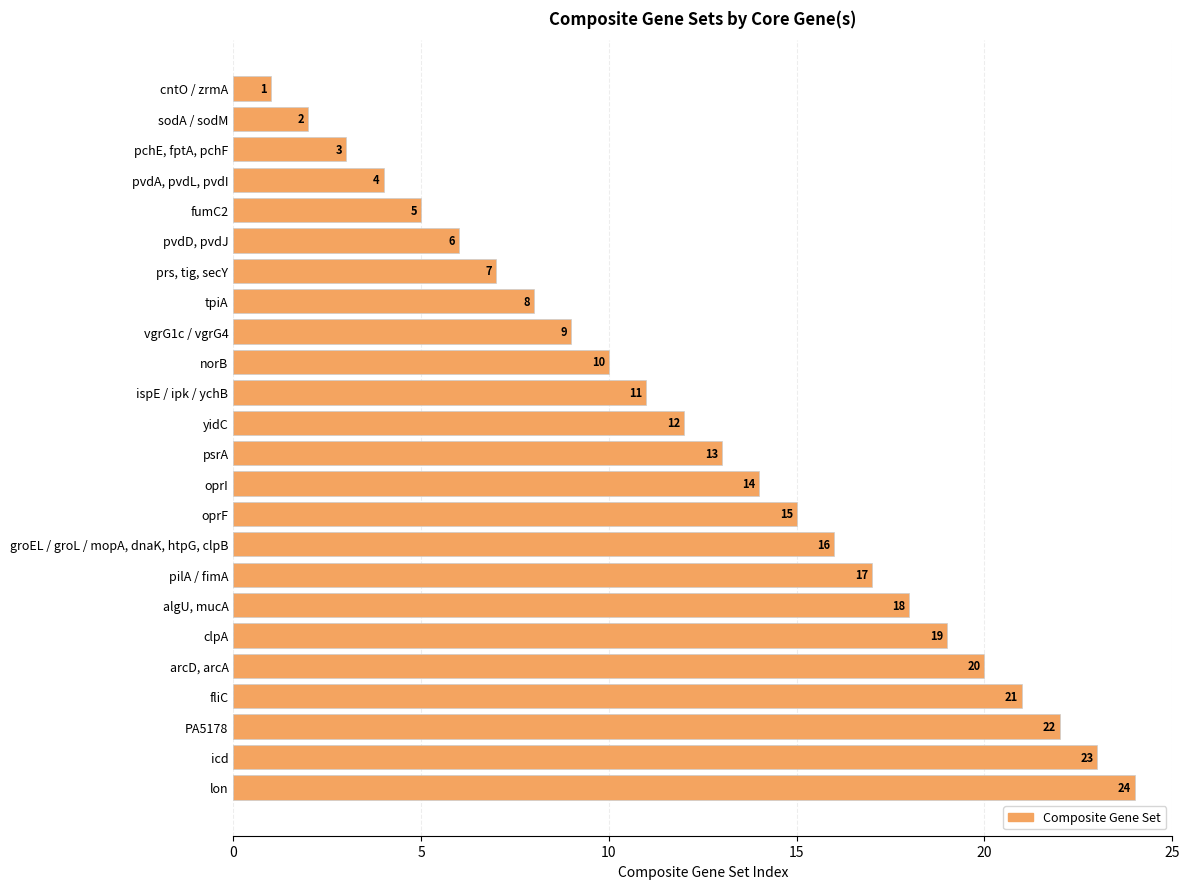

Rank the categories by value from lowest to highest.

cntO / zrmA, sodA / sodM, pchE, fptA, pchF, pvdA, pvdL, pvdI, fumC2, pvdD, pvdJ, prs, tig, secY, tpiA, vgrG1c / vgrG4, norB, ispE / ipk / ychB, yidC, psrA, oprI, oprF, groEL / groL / mopA, dnaK, htpG, clpB, pilA / fimA, algU, mucA, clpA, arcD, arcA, fliC, PA5178, icd, lon